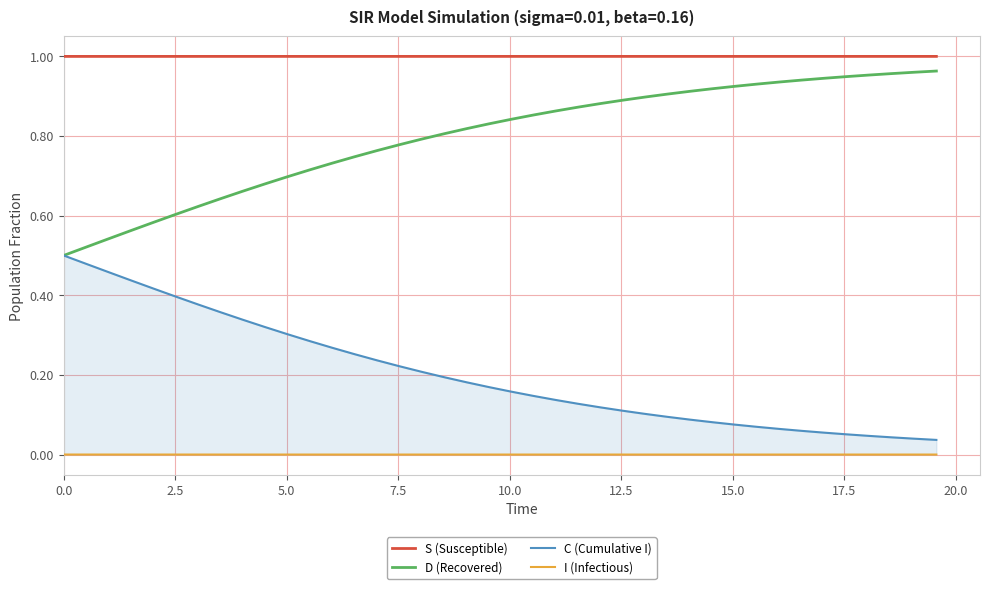

Which series has the largest total across all categories?

S (Susceptible)